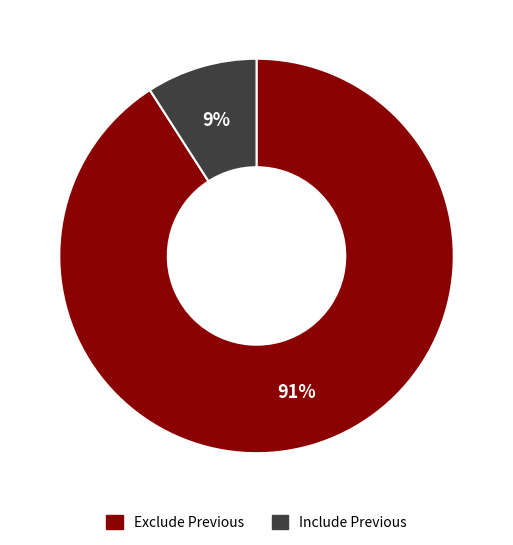

Is the sum of Exclude Previous and Include Previous greater than half?

Yes